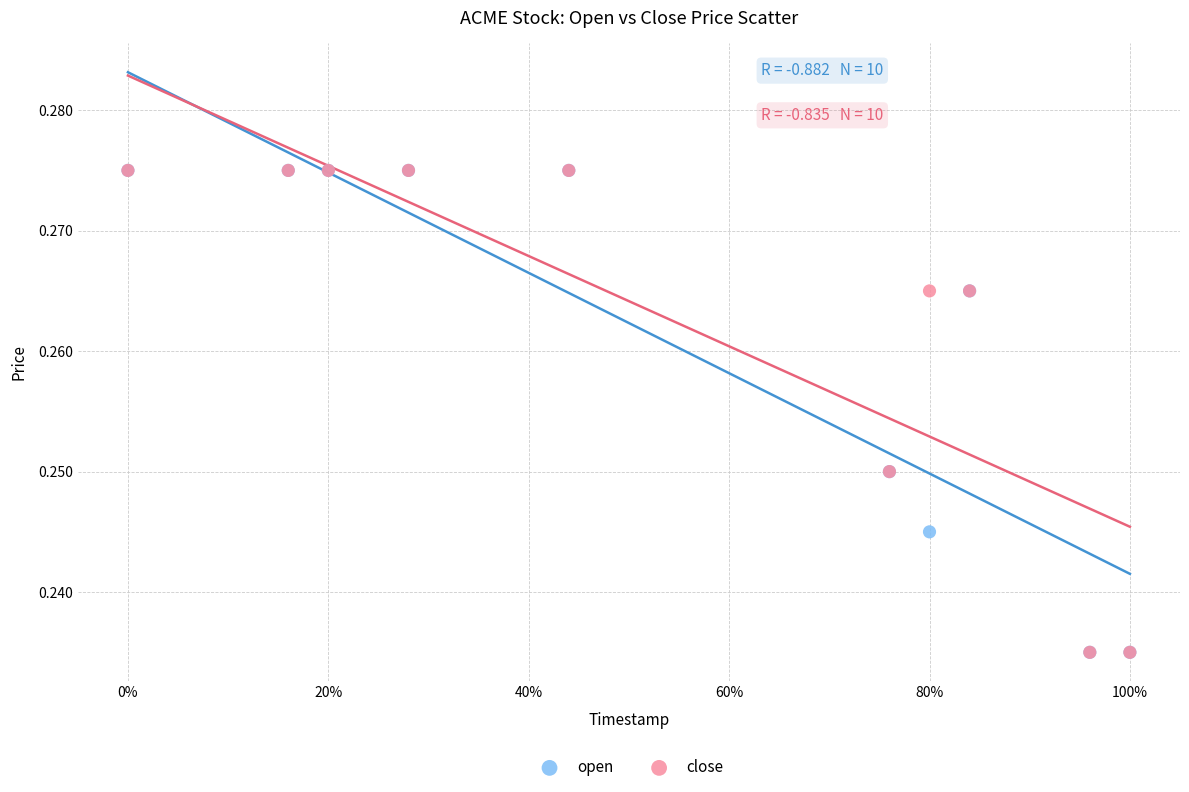

What are all the series names shown in the legend?

open, close